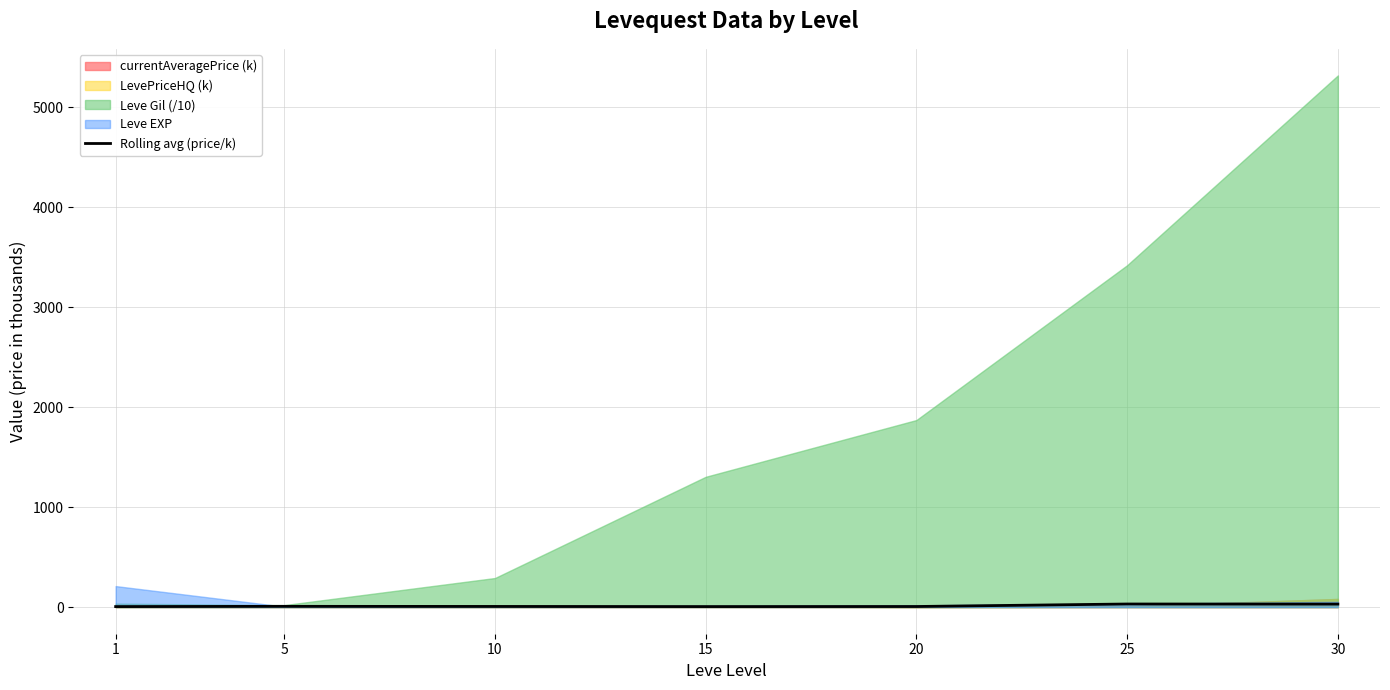

What is the sum of the values at 30 and 10?

37.4